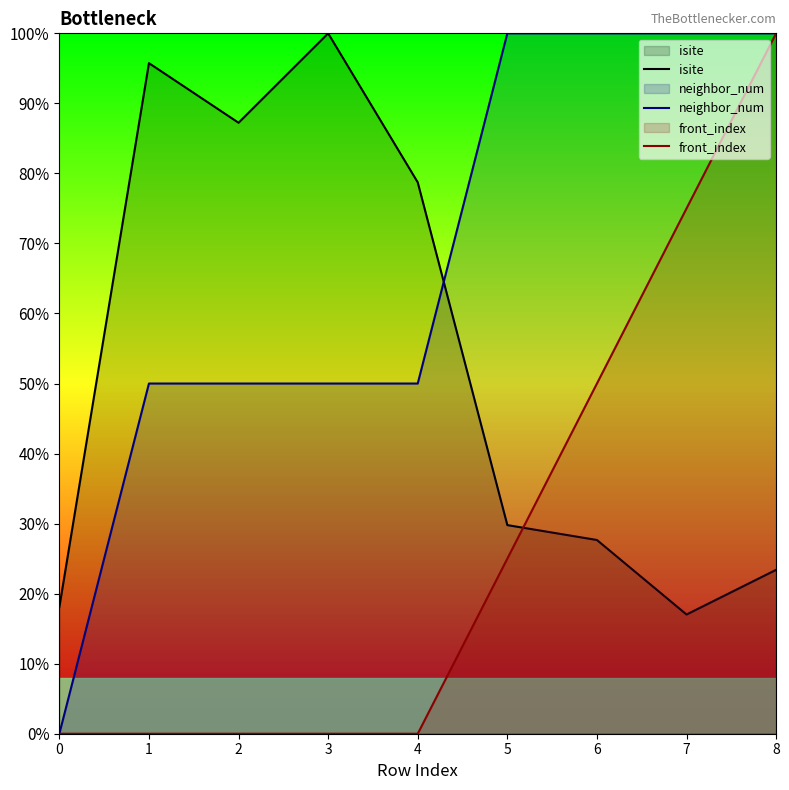

What are all the series names shown in the legend?

isite, neighbor_num, front_index